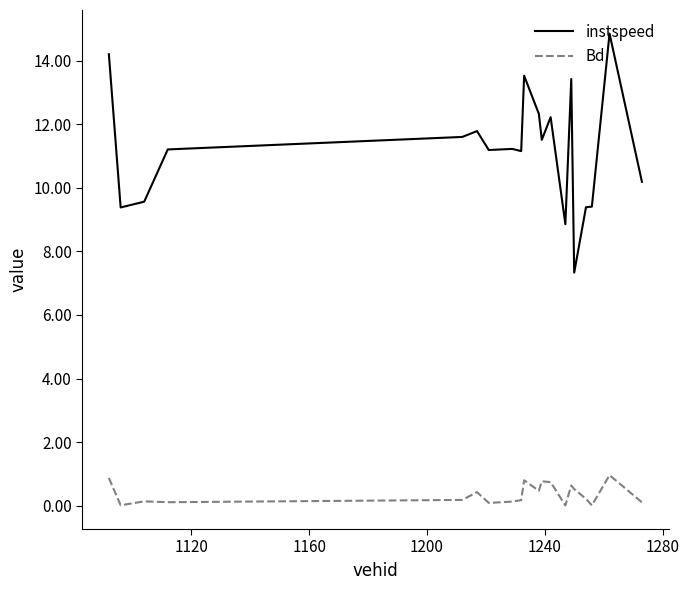

What is the maximum value for Bd?

1.0